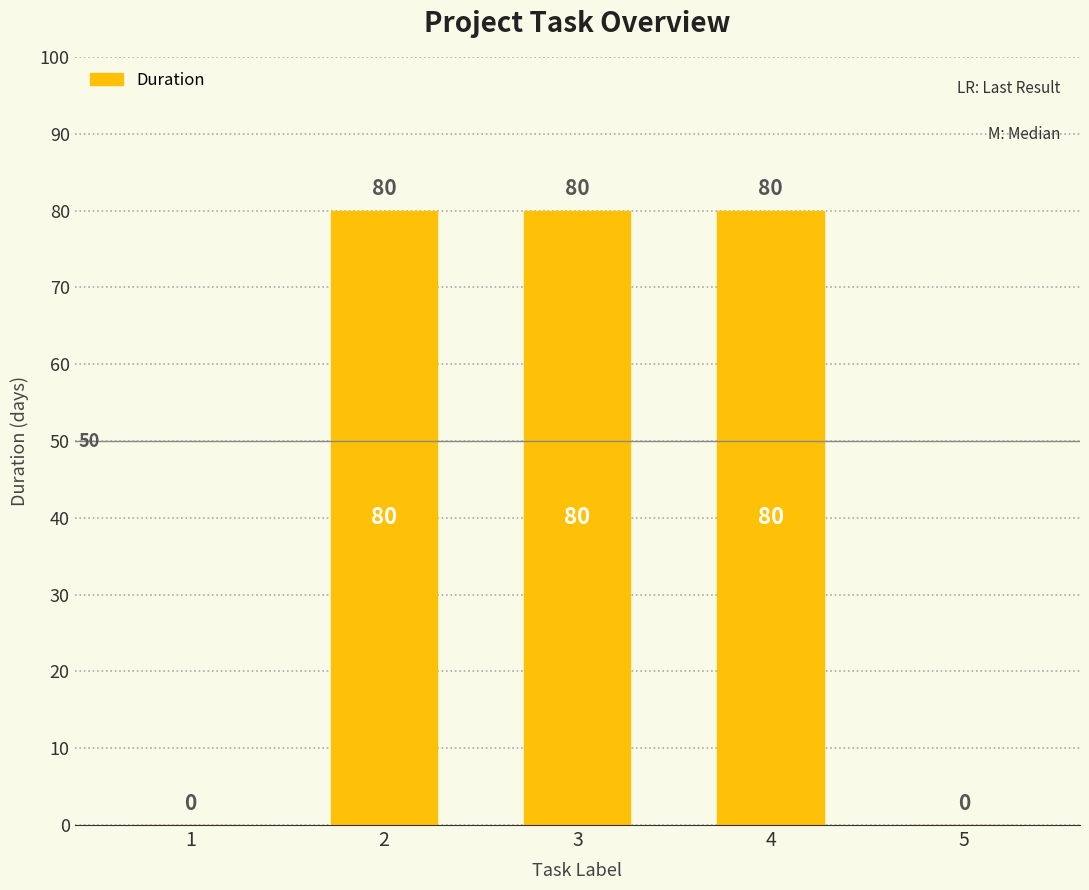

Is it true that the value at 3 is 142?

False